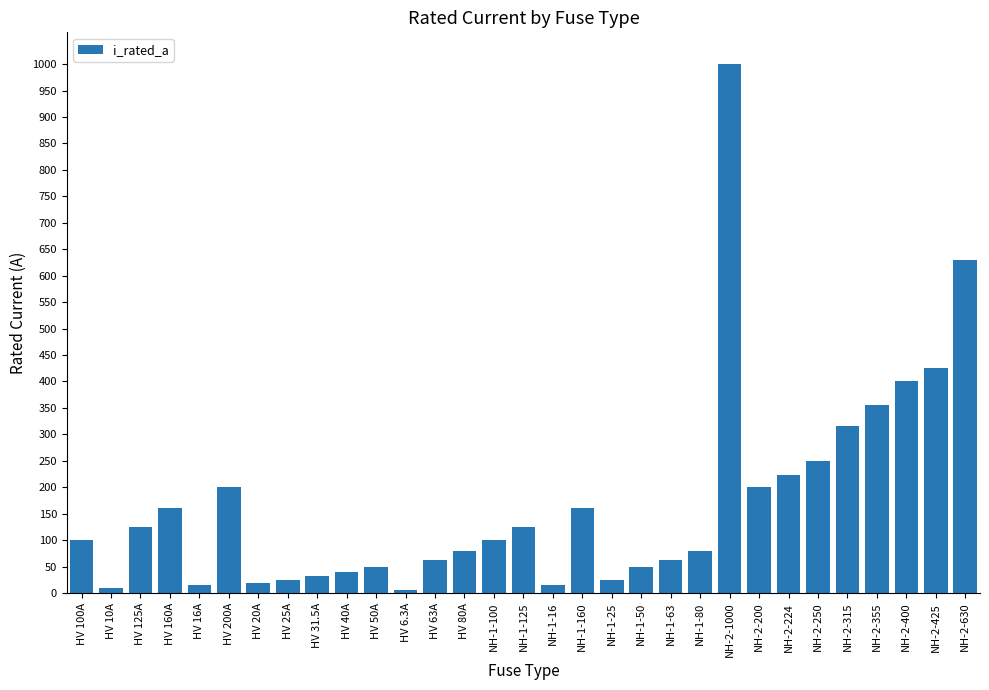

True or false: the data shows 128.7 at NH-1-80.

False